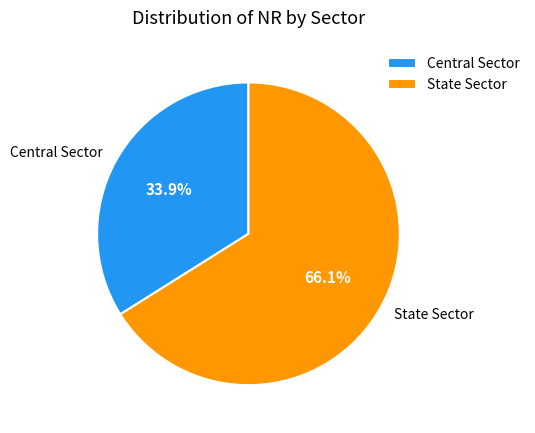

What is the ratio of the value at State Sector to the value at Central Sector?

1.9